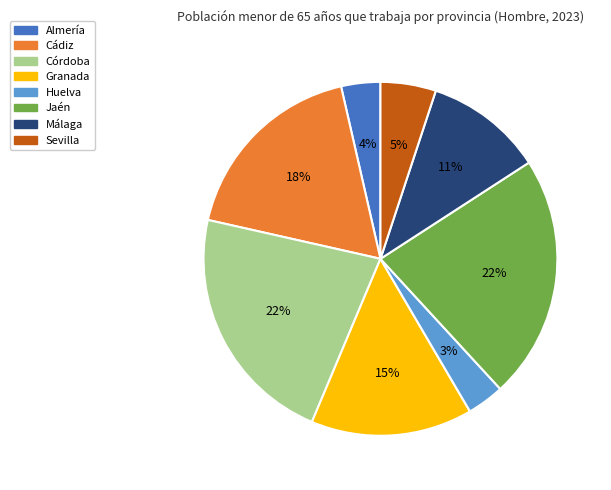

The Granada slice represents 15% of the pie. True or false?

True